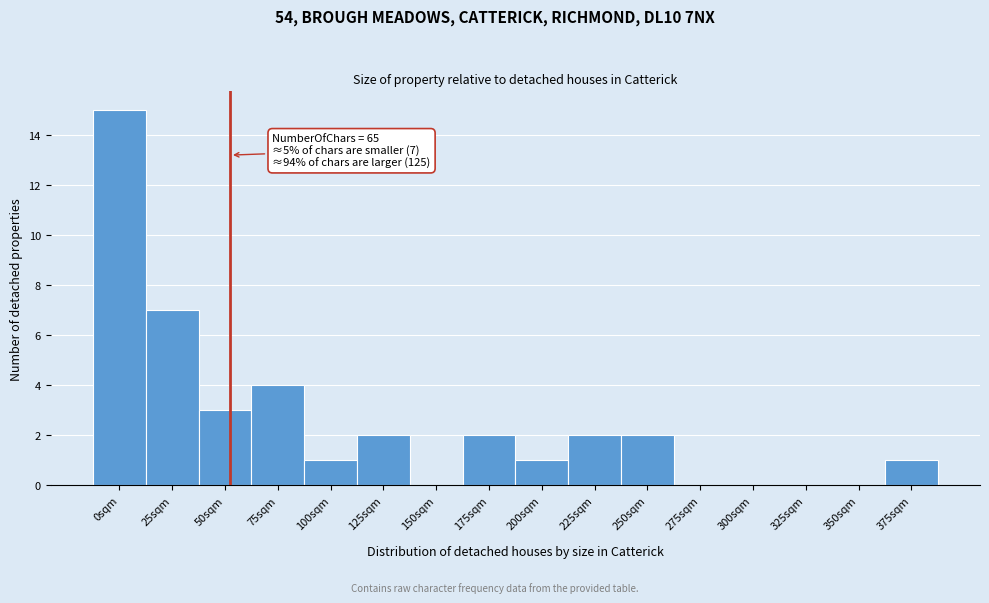

Reading left to right, transcribe all the data shown in this chart.

0sqm=15	25sqm=7	50sqm=3	75sqm=4	100sqm=1	125sqm=2	150sqm=0	175sqm=2	200sqm=1	225sqm=2	250sqm=2	275sqm=0	300sqm=0	325sqm=0	350sqm=0	375sqm=1